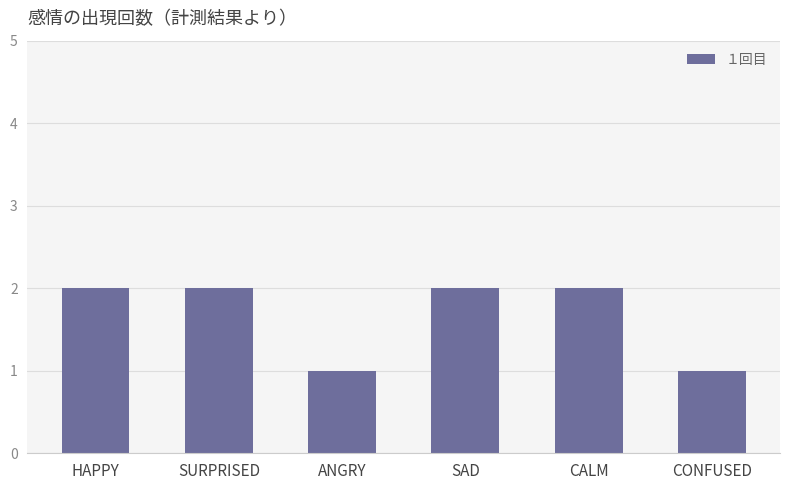

Are the bars grouped side by side (vs. stacked)?

No